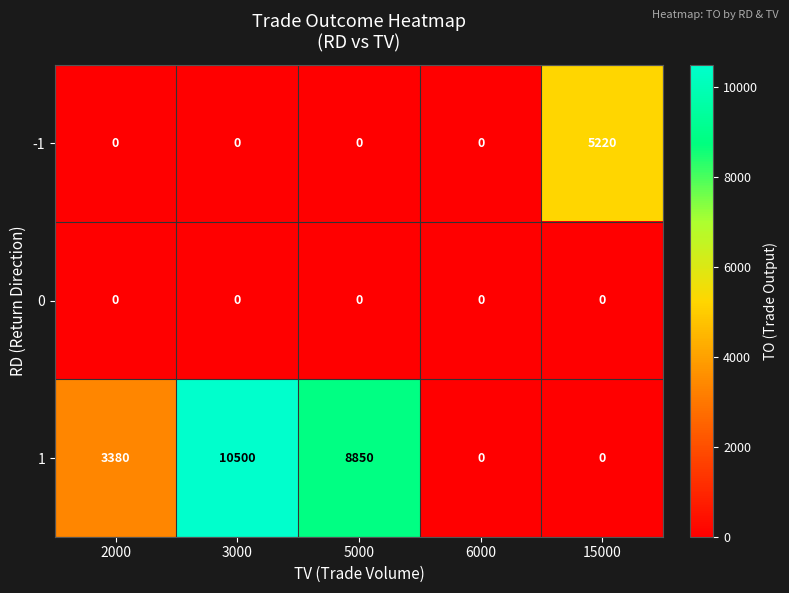

List the series in order of their overall mean, lowest first.

0, -1, 1